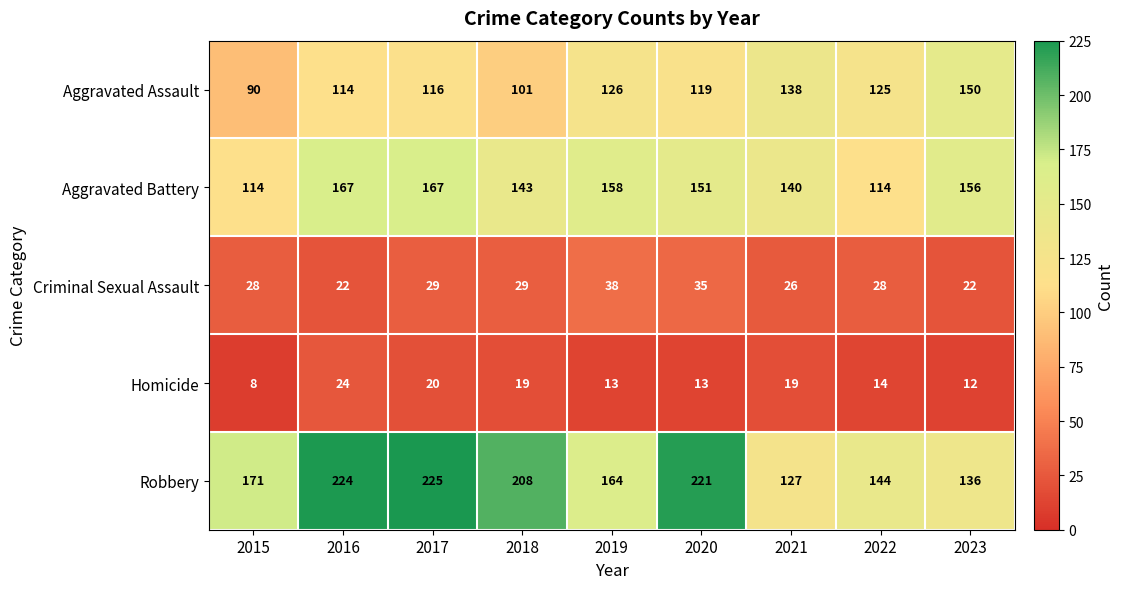

The Homicide series shows 24 at 2016. True or false?

True